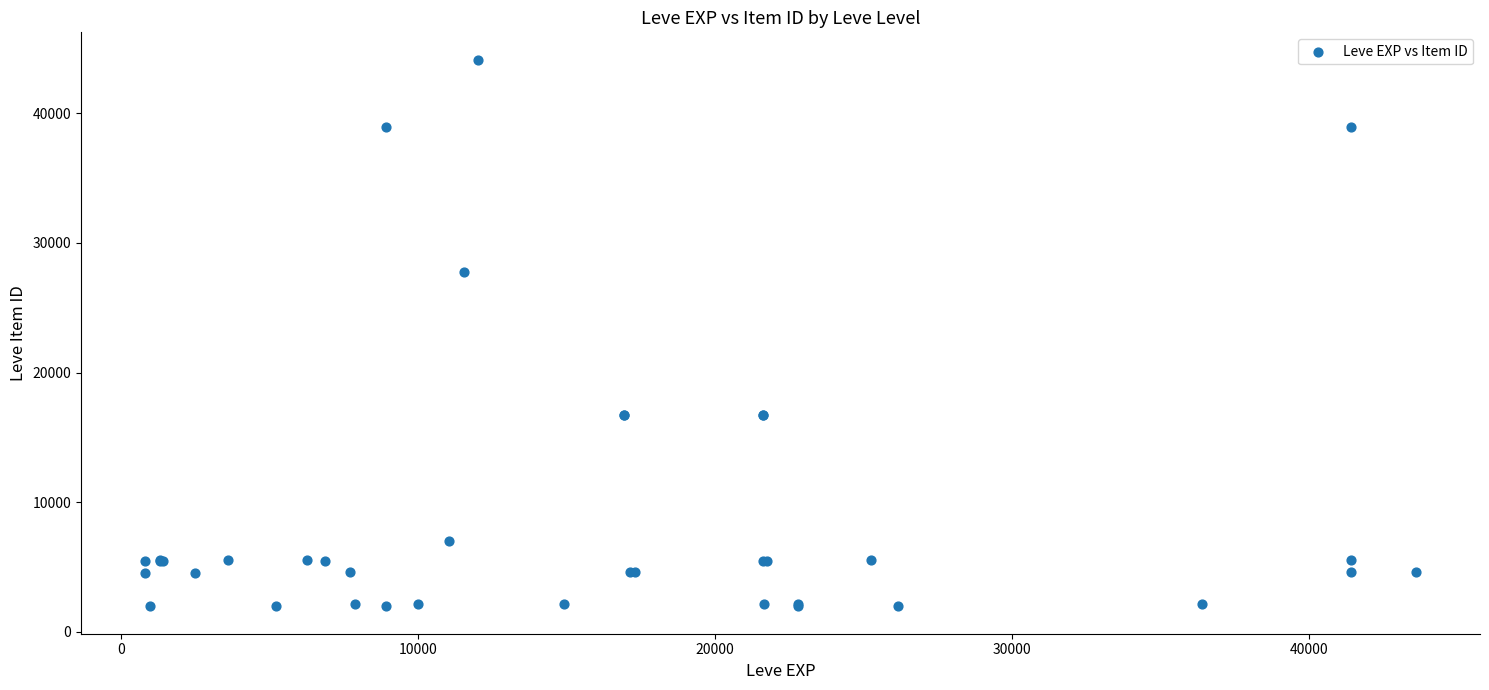

What Y value in the scatter plot is closest to 23052?

27772